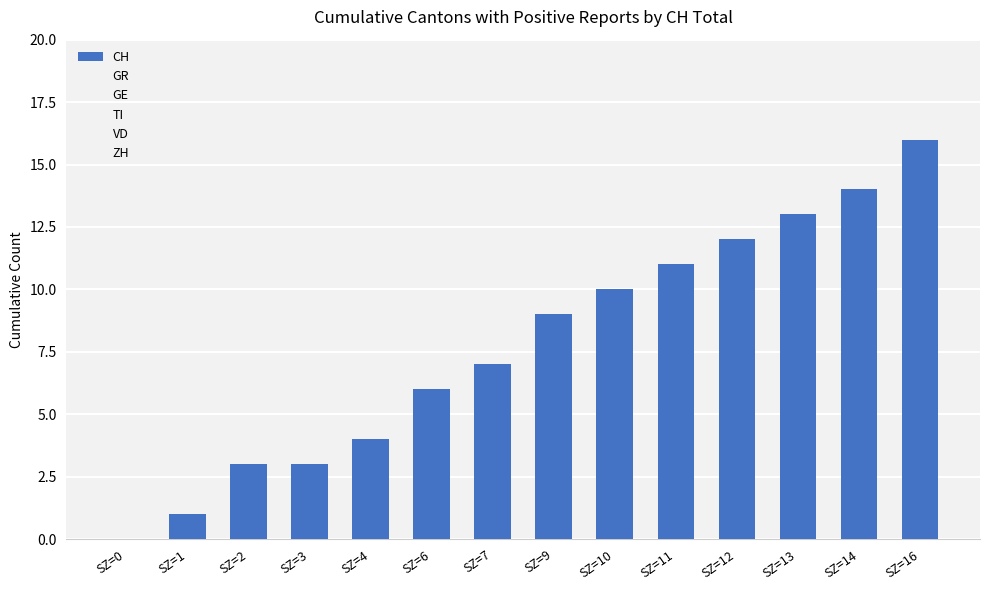

The value at SZ=12 is 5. True or false?

False